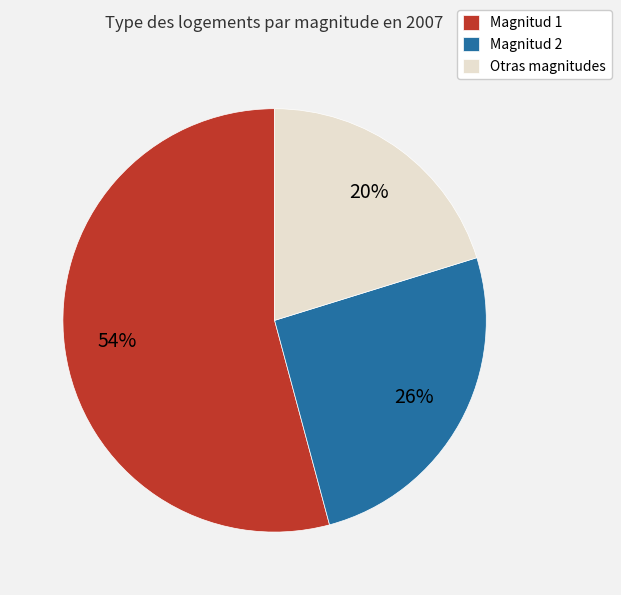

Which category has the smallest portion of the pie?

Otras magnitudes